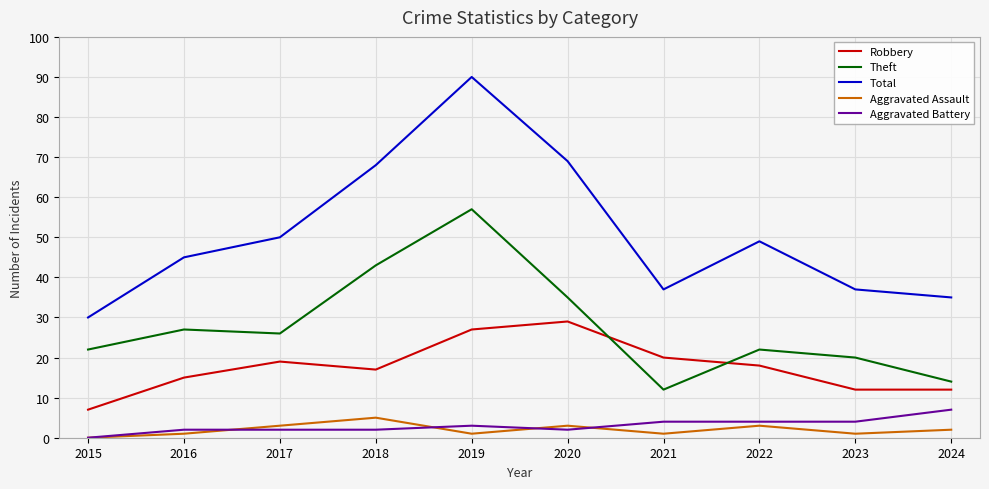

What are all the series names shown in the legend?

Robbery, Theft, Total, Aggravated Assault, Aggravated Battery